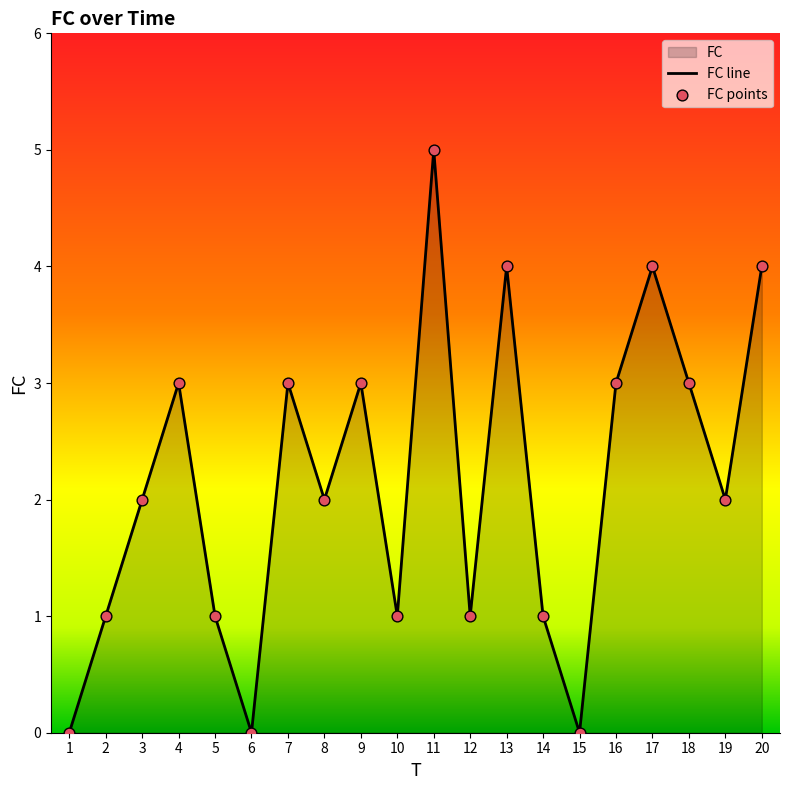

The chart shows a value of 1 at 12. True or false?

True